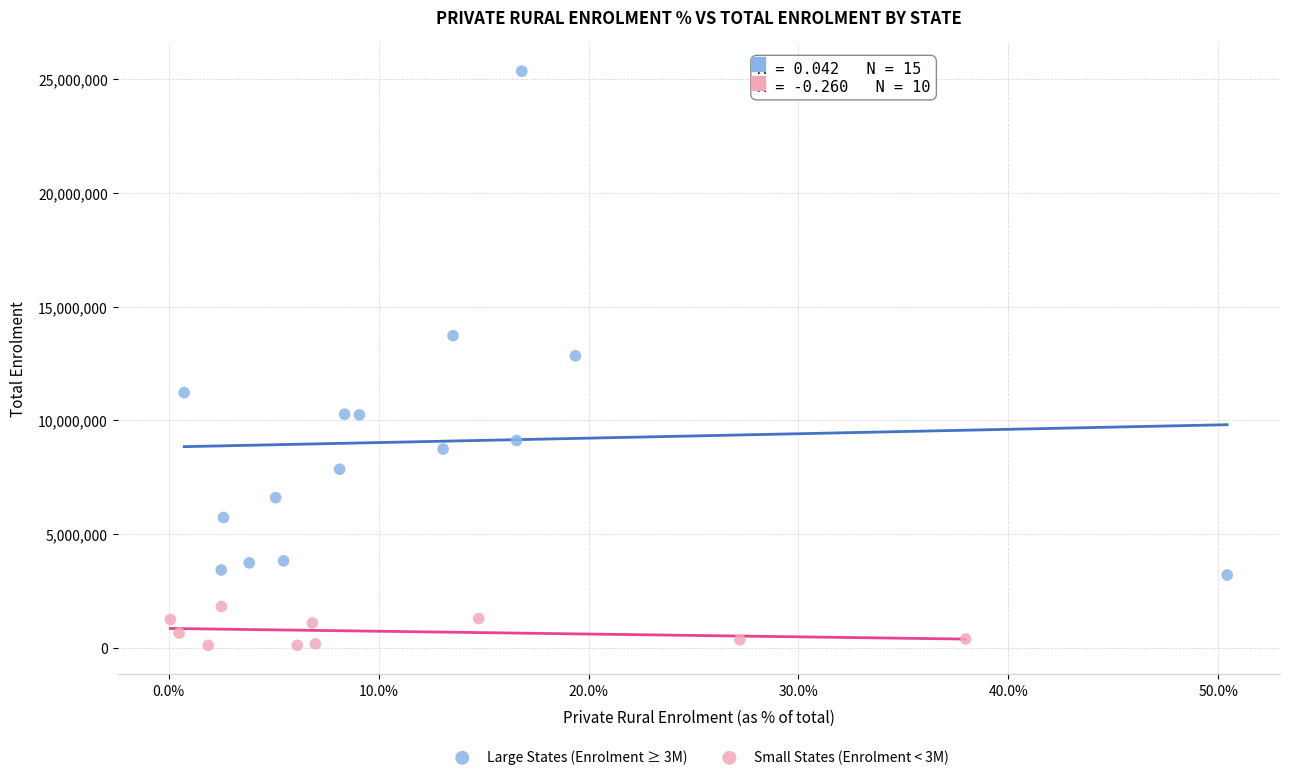

Which series contains the highest Y value?

Large States (Enrolment ≥ 3M)